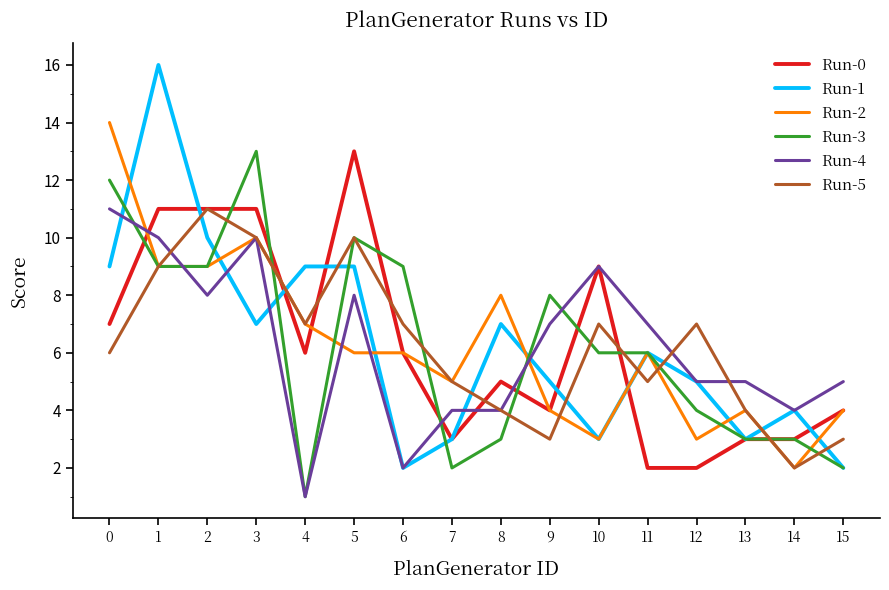

Read the Run-0 value at 1.

11